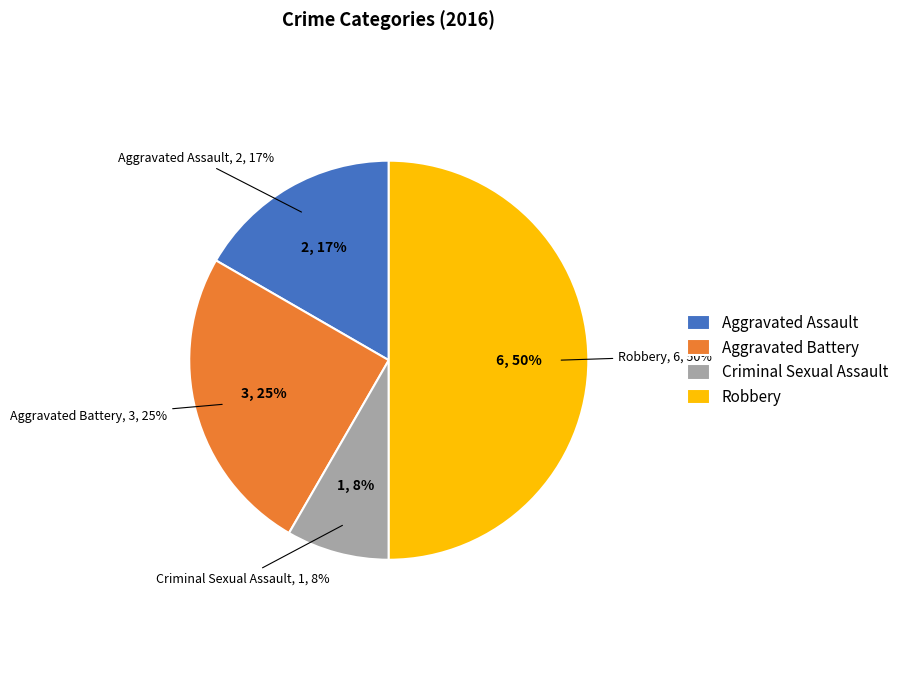

How many slices are in this pie chart?

4